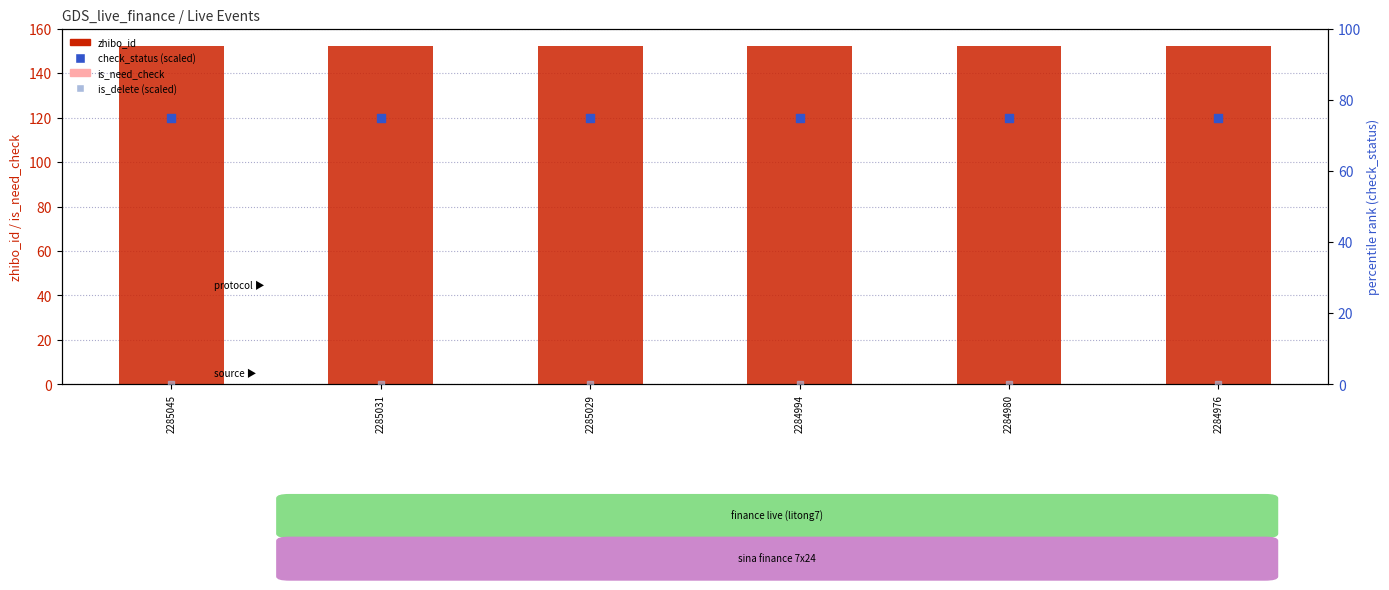

Which series has the largest Y range (max minus min)?

zhibo_id